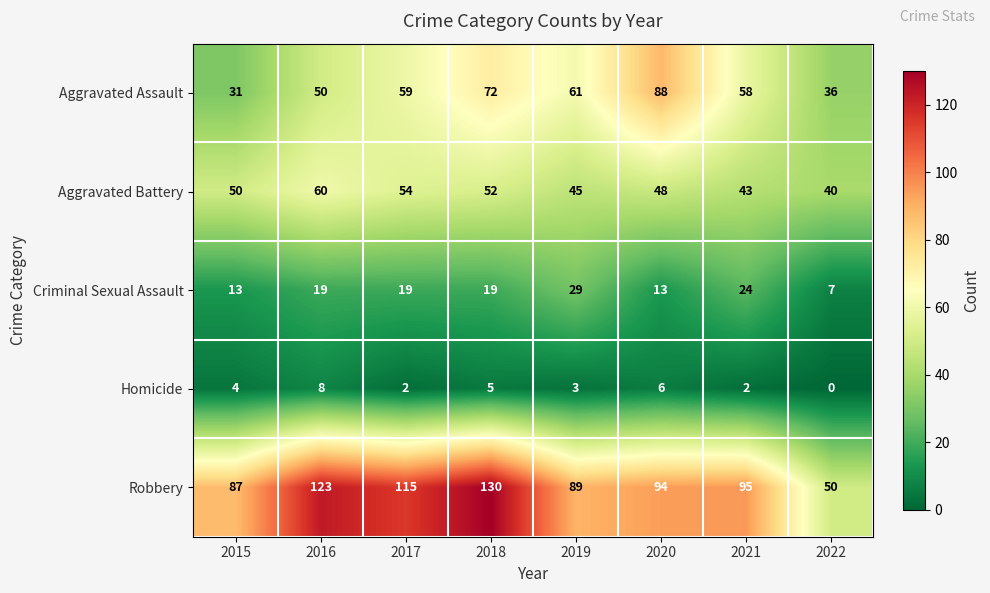

Count the number of data series in this chart.

5